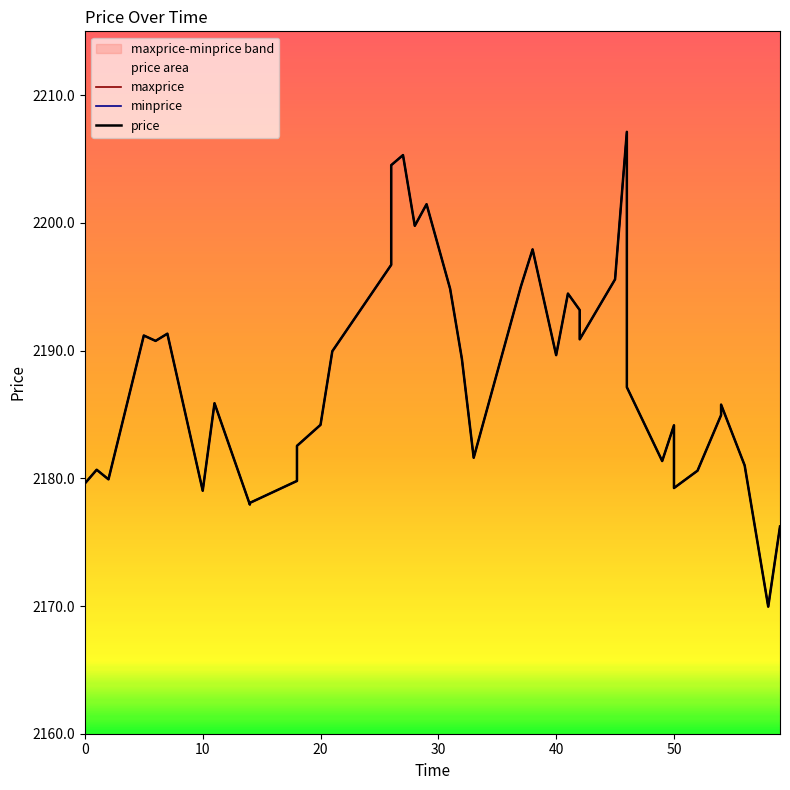

The price series shows 2177.9 at 14. True or false?

True